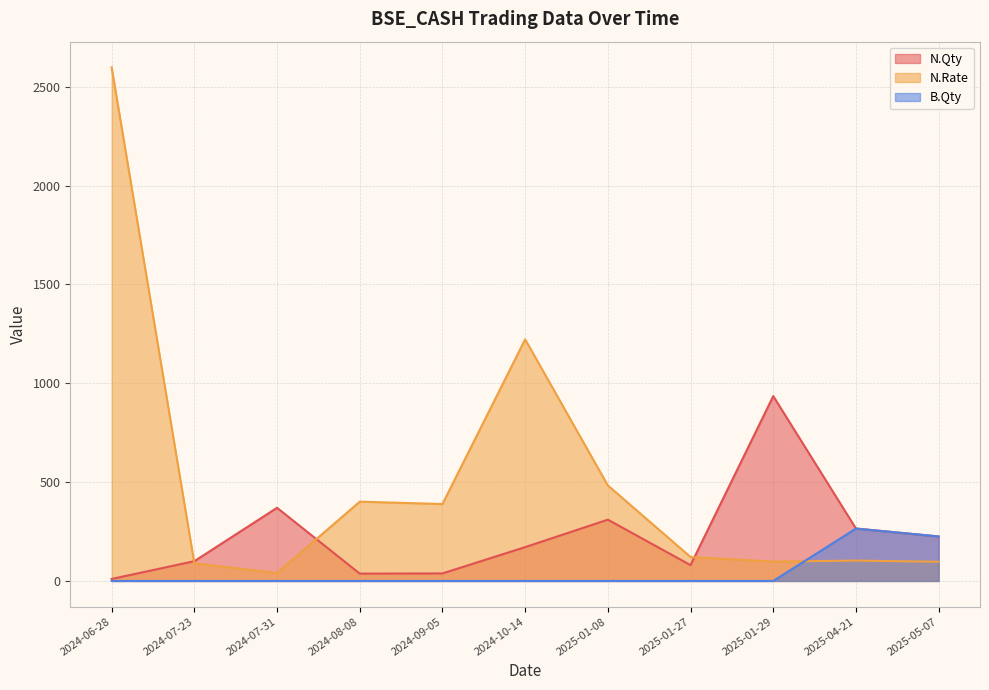

Between 2024-09-05 and 2025-01-08, which is larger?

2025-01-08